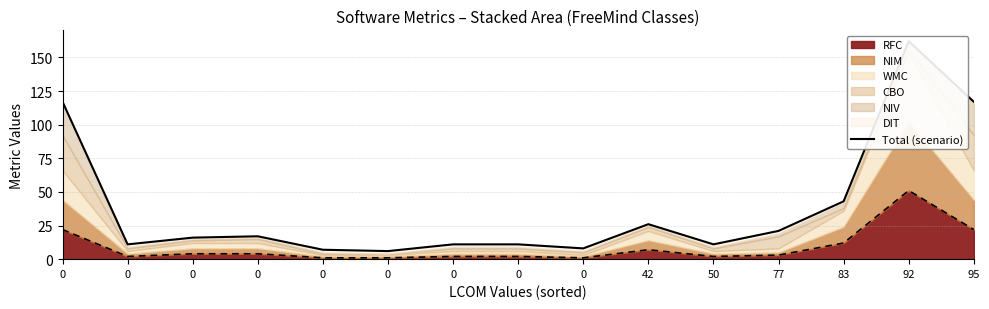

True or false: the data shows 21 at 0.

False